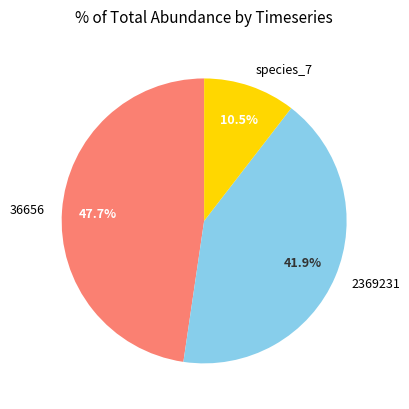

To the nearest percent, what portion does 36656 represent?

48%